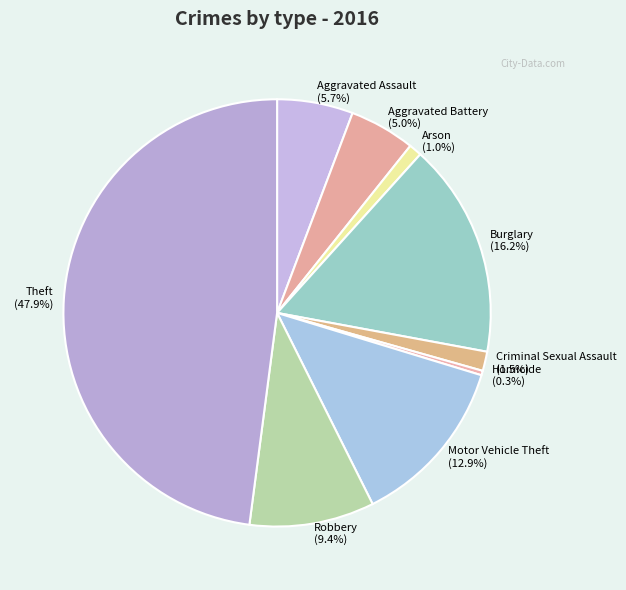

Do Aggravated Assault and Burglary together represent more than half of the pie?

No